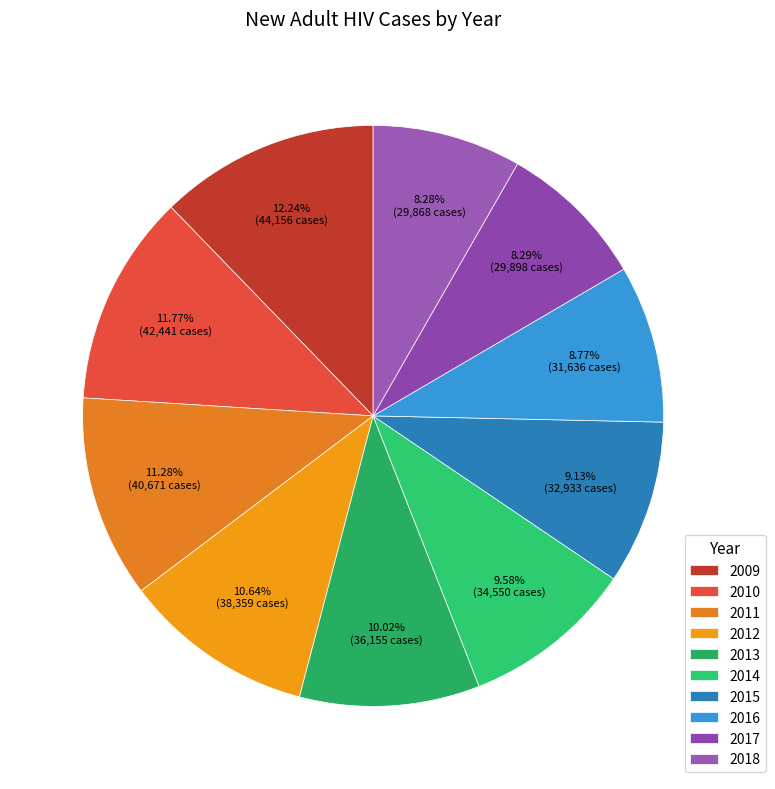

Do 2016 and 2011 together represent more than half of the pie?

No